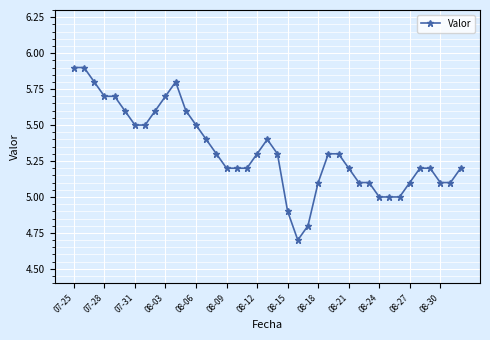

What is the minimum value shown in the chart?

4.7